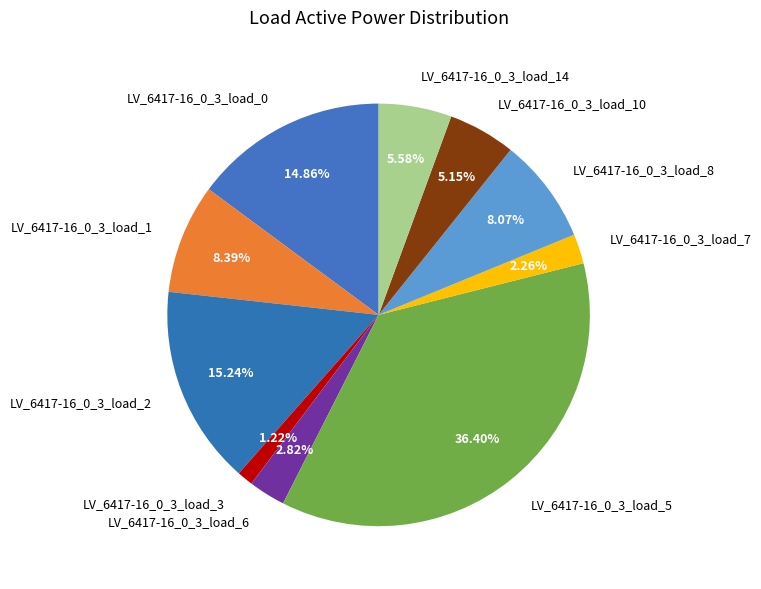

Is LV_6417-16_0_3_load_6 the majority of the pie?

No